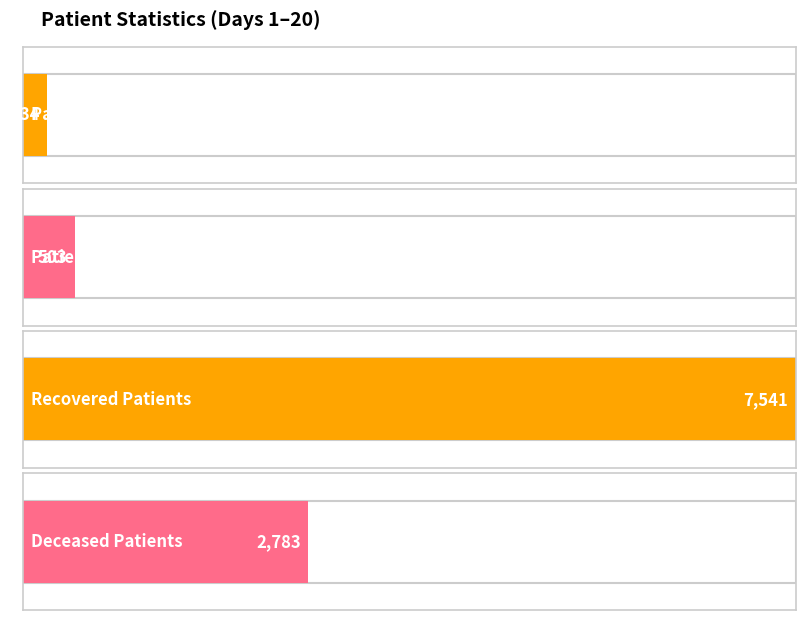

The value of deceased_patients at 5 is 216. True or false?

False